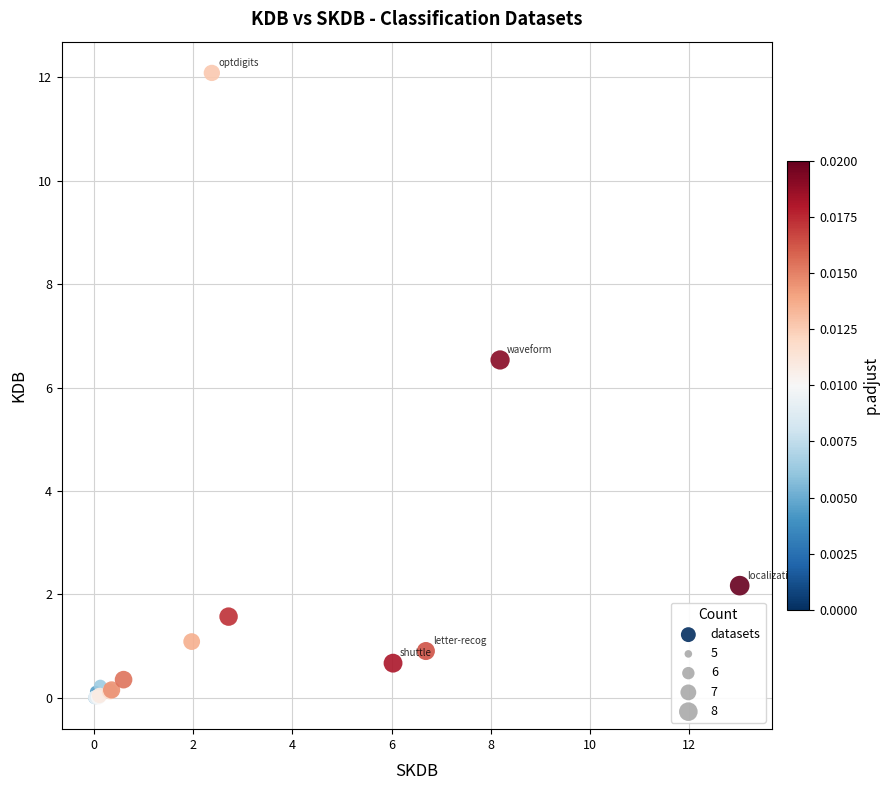

What Y value in the scatter plot is closest to 6?

6.5